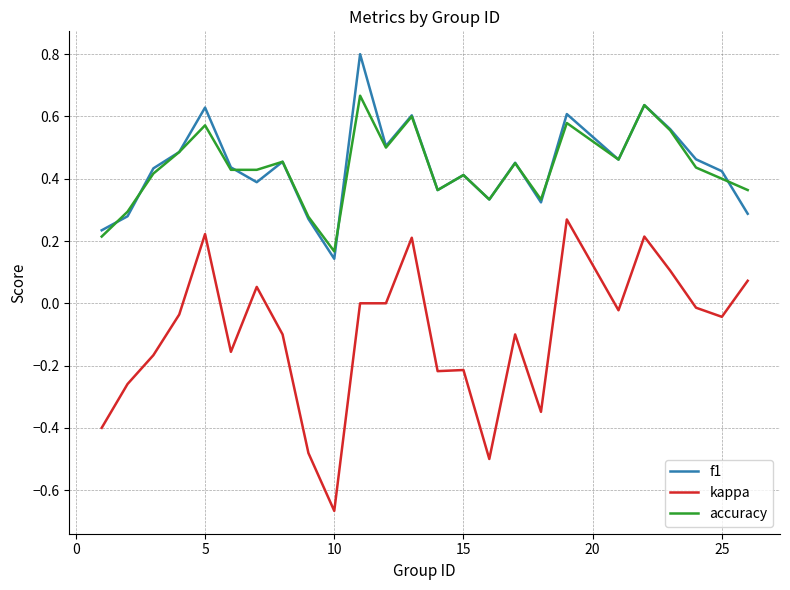

True or false: accuracy and kappa intersect in this chart.

False